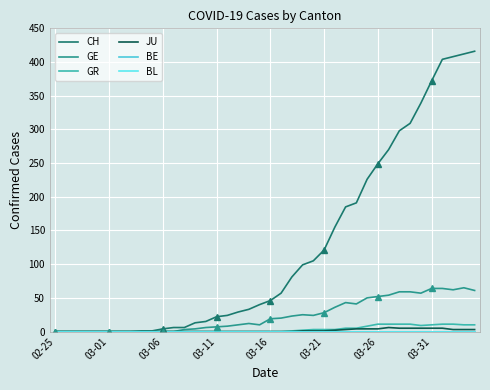

What is the approximate value of GR at 24, to the nearest 5?

5